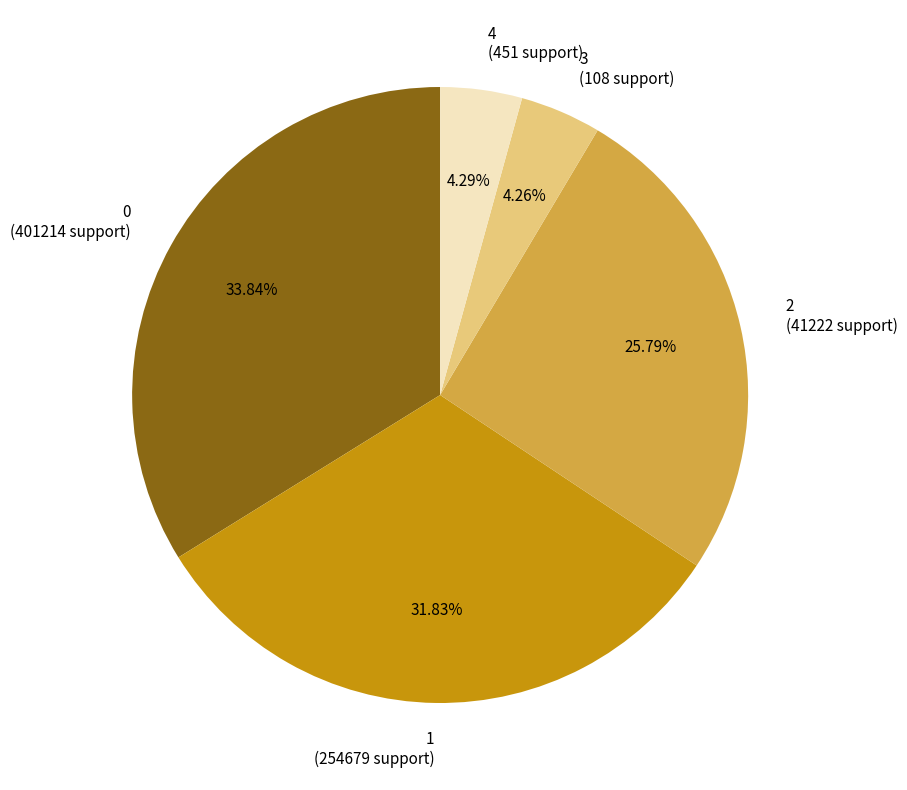

Count the number of slices in the pie.

5